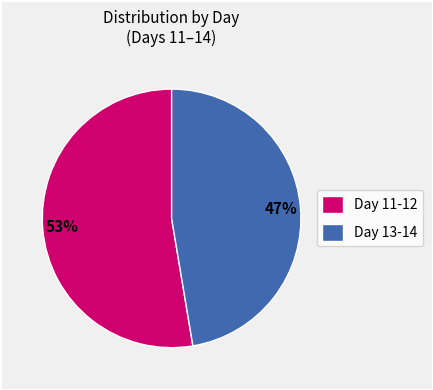

Do Day 13-14 and Day 11-12 together represent more than half of the pie?

Yes